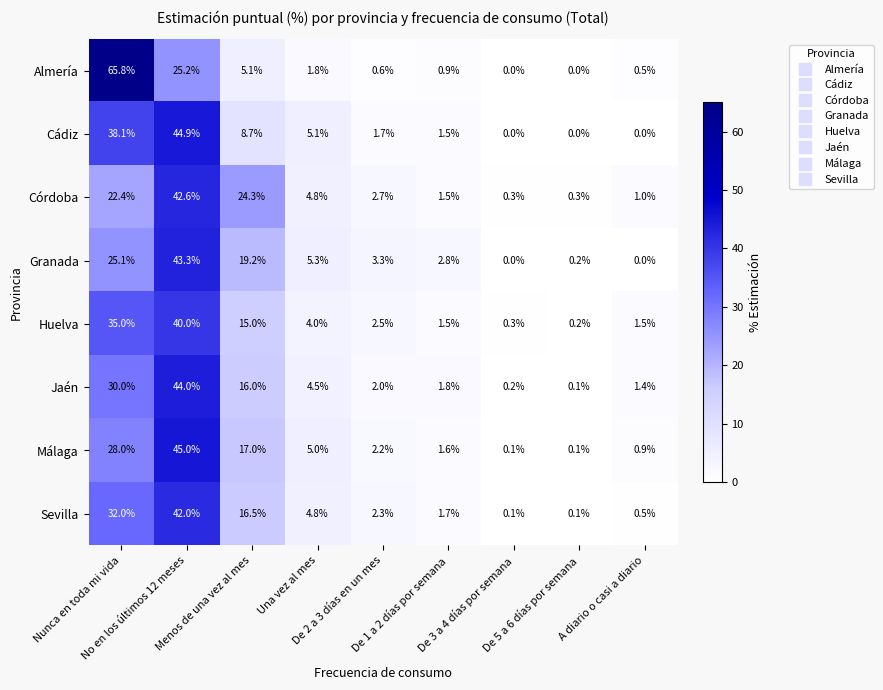

What is the maximum value shown in the chart?

65.8